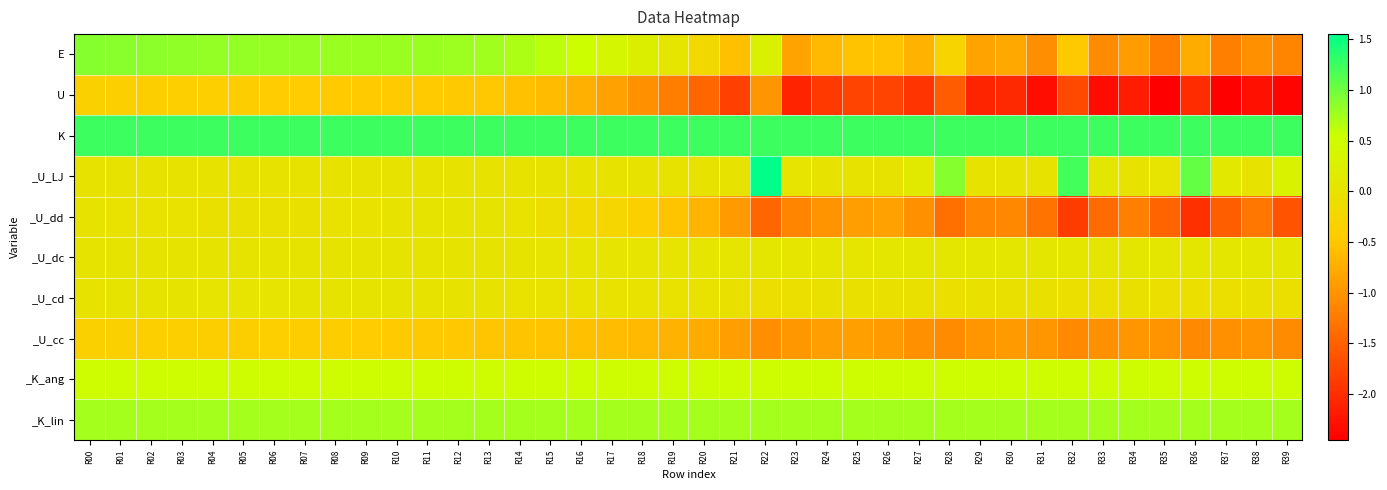

Reading left to right, what are all the values shown in this chart?

E: R00=0.9	R01=0.9	R02=0.9	R03=0.8	R04=0.8	R05=0.8	R06=0.8	R07=0.8	R08=0.8	R09=0.8	R10=0.8	R11=0.8	R12=0.8	R13=0.8	R14=0.7	R15=0.6	R16=0.5	R17=0.4	R18=0.2	R19=0.0	R20=-0.2	R21=-0.6	R22=0.3	R23=-0.9	R24=-0.6	R25=-0.5	R26=-0.5	R27=-0.7	R28=-0.3	R29=-0.8	R30=-0.8	R31=-1.0	R32=-0.5	R33=-1.1	R34=-0.9	R35=-1.2	R36=-0.8	R37=-1.2	R38=-1.0	R39=-1.1
U: R00=-0.4	R01=-0.4	R02=-0.4	R03=-0.4	R04=-0.4	R05=-0.4	R06=-0.4	R07=-0.4	R08=-0.5	R09=-0.5	R10=-0.5	R11=-0.5	R12=-0.5	R13=-0.5	R14=-0.5	R15=-0.6	R16=-0.7	R17=-0.9	R18=-1.0	R19=-1.2	R20=-1.5	R21=-1.8	R22=-1.0	R23=-2.1	R24=-1.9	R25=-1.8	R26=-1.8	R27=-1.9	R28=-1.6	R29=-2.1	R30=-2.0	R31=-2.3	R32=-1.7	R33=-2.3	R34=-2.2	R35=-2.5	R36=-2.0	R37=-2.4	R38=-2.3	R39=-2.4
K: R00=1.2	R01=1.2	R02=1.2	R03=1.2	R04=1.2	R05=1.2	R06=1.2	R07=1.2	R08=1.2	R09=1.2	R10=1.2	R11=1.2	R12=1.2	R13=1.2	R14=1.2	R15=1.2	R16=1.2	R17=1.2	R18=1.2	R19=1.2	R20=1.2	R21=1.2	R22=1.2	R23=1.2	R24=1.2	R25=1.2	R26=1.2	R27=1.2	R28=1.2	R29=1.2	R30=1.2	R31=1.2	R32=1.2	R33=1.2	R34=1.2	R35=1.2	R36=1.2	R37=1.2	R38=1.2	R39=1.2
_U_LJ: R00=0.0	R01=0.0	R02=0.0	R03=0.0	R04=0.0	R05=0.0	R06=0.0	R07=0.0	R08=0.0	R09=0.0	R10=0.0	R11=0.0	R12=0.0	R13=0.0	R14=0.0	R15=0.0	R16=0.0	R17=0.0	R18=0.0	R19=0.0	R20=0.0	R21=0.0	R22=1.6	R23=0.0	R24=0.0	R25=0.0	R26=0.0	R27=0.1	R28=0.9	R29=0.0	R30=0.0	R31=0.0	R32=1.2	R33=0.1	R34=0.0	R35=0.0	R36=1.1	R37=0.1	R38=0.0	R39=0.3
_U_dd: R00=-0.0	R01=-0.0	R02=-0.0	R03=-0.0	R04=-0.1	R05=-0.1	R06=-0.1	R07=-0.1	R08=-0.0	R09=-0.0	R10=-0.0	R11=0.0	R12=0.0	R13=0.0	R14=-0.0	R15=-0.1	R16=-0.2	R17=-0.3	R18=-0.4	R19=-0.5	R20=-0.7	R21=-0.9	R22=-1.4	R23=-1.1	R24=-1.0	R25=-0.9	R26=-0.9	R27=-1.0	R28=-1.4	R29=-1.1	R30=-1.1	R31=-1.3	R32=-1.8	R33=-1.4	R34=-1.2	R35=-1.5	R36=-2.0	R37=-1.5	R38=-1.3	R39=-1.6
_U_dc: R00=0.0	R01=0.0	R02=0.0	R03=0.0	R04=0.0	R05=0.0	R06=0.0	R07=0.0	R08=0.0	R09=0.0	R10=0.0	R11=0.0	R12=0.0	R13=0.0	R14=0.0	R15=0.0	R16=0.0	R17=0.0	R18=0.0	R19=0.0	R20=0.0	R21=0.0	R22=0.1	R23=0.0	R24=0.0	R25=0.0	R26=0.1	R27=0.1	R28=0.1	R29=0.1	R30=0.1	R31=0.1	R32=0.1	R33=0.1	R34=0.1	R35=0.1	R36=0.1	R37=0.1	R38=0.1	R39=0.1
_U_cd: R00=0.0	R01=0.0	R02=0.0	R03=0.0	R04=0.0	R05=0.0	R06=0.0	R07=0.0	R08=0.0	R09=0.0	R10=0.0	R11=-0.0	R12=-0.0	R13=-0.0	R14=-0.0	R15=-0.0	R16=-0.0	R17=-0.0	R18=-0.0	R19=-0.0	R20=-0.0	R21=-0.1	R22=-0.1	R23=-0.1	R24=-0.1	R25=-0.0	R26=-0.0	R27=-0.1	R28=-0.1	R29=-0.1	R30=-0.1	R31=-0.1	R32=-0.1	R33=-0.1	R34=-0.1	R35=-0.1	R36=-0.1	R37=-0.1	R38=-0.1	R39=-0.1
_U_cc: R00=-0.4	R01=-0.4	R02=-0.4	R03=-0.4	R04=-0.4	R05=-0.4	R06=-0.4	R07=-0.4	R08=-0.4	R09=-0.4	R10=-0.5	R11=-0.5	R12=-0.5	R13=-0.5	R14=-0.5	R15=-0.5	R16=-0.6	R17=-0.6	R18=-0.6	R19=-0.7	R20=-0.8	R21=-0.9	R22=-1.1	R23=-1.0	R24=-0.9	R25=-0.9	R26=-0.9	R27=-1.0	R28=-1.1	R29=-1.0	R30=-0.9	R31=-1.0	R32=-1.1	R33=-1.0	R34=-1.0	R35=-1.0	R36=-1.1	R37=-1.0	R38=-1.0	R39=-1.1
_K_ang: R00=0.5	R01=0.5	R02=0.5	R03=0.5	R04=0.5	R05=0.5	R06=0.5	R07=0.5	R08=0.5	R09=0.5	R10=0.5	R11=0.5	R12=0.5	R13=0.5	R14=0.5	R15=0.5	R16=0.5	R17=0.5	R18=0.5	R19=0.5	R20=0.5	R21=0.5	R22=0.5	R23=0.5	R24=0.5	R25=0.5	R26=0.5	R27=0.5	R28=0.5	R29=0.5	R30=0.5	R31=0.5	R32=0.5	R33=0.5	R34=0.5	R35=0.5	R36=0.5	R37=0.5	R38=0.5	R39=0.5
_K_lin: R00=0.8	R01=0.8	R02=0.8	R03=0.8	R04=0.8	R05=0.8	R06=0.8	R07=0.8	R08=0.8	R09=0.8	R10=0.8	R11=0.8	R12=0.8	R13=0.8	R14=0.8	R15=0.8	R16=0.8	R17=0.8	R18=0.8	R19=0.8	R20=0.8	R21=0.8	R22=0.8	R23=0.8	R24=0.8	R25=0.8	R26=0.8	R27=0.8	R28=0.8	R29=0.8	R30=0.8	R31=0.8	R32=0.8	R33=0.8	R34=0.8	R35=0.8	R36=0.8	R37=0.8	R38=0.8	R39=0.8